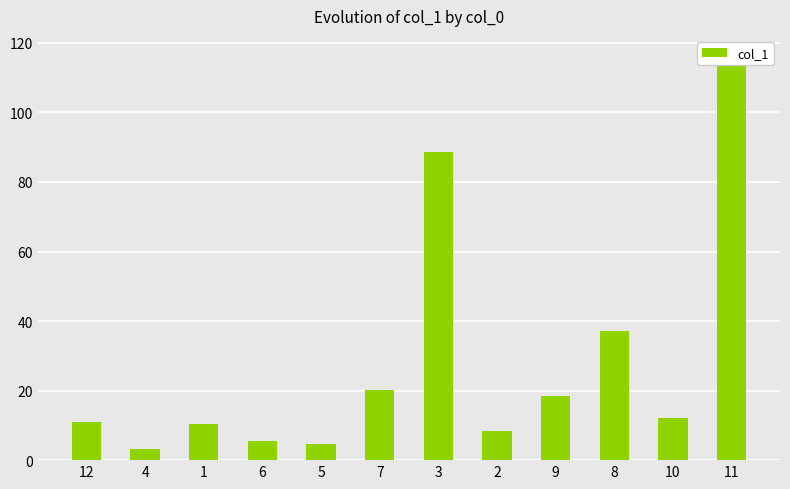

What is the sum of all values?

335.2